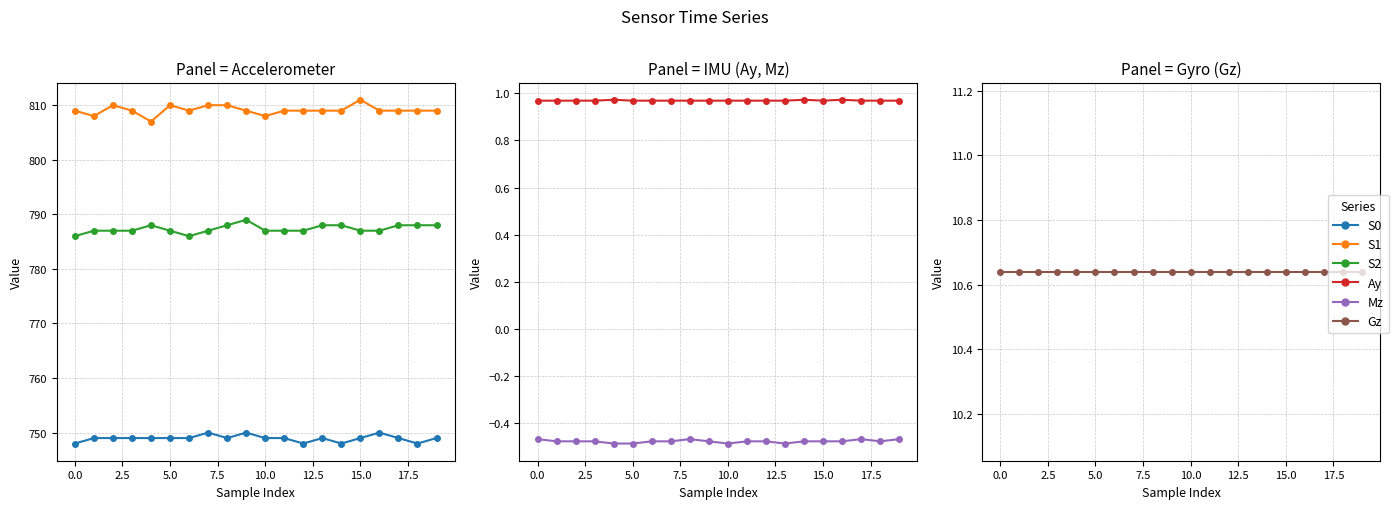

True or false: Gz and S0 cross at least once.

False